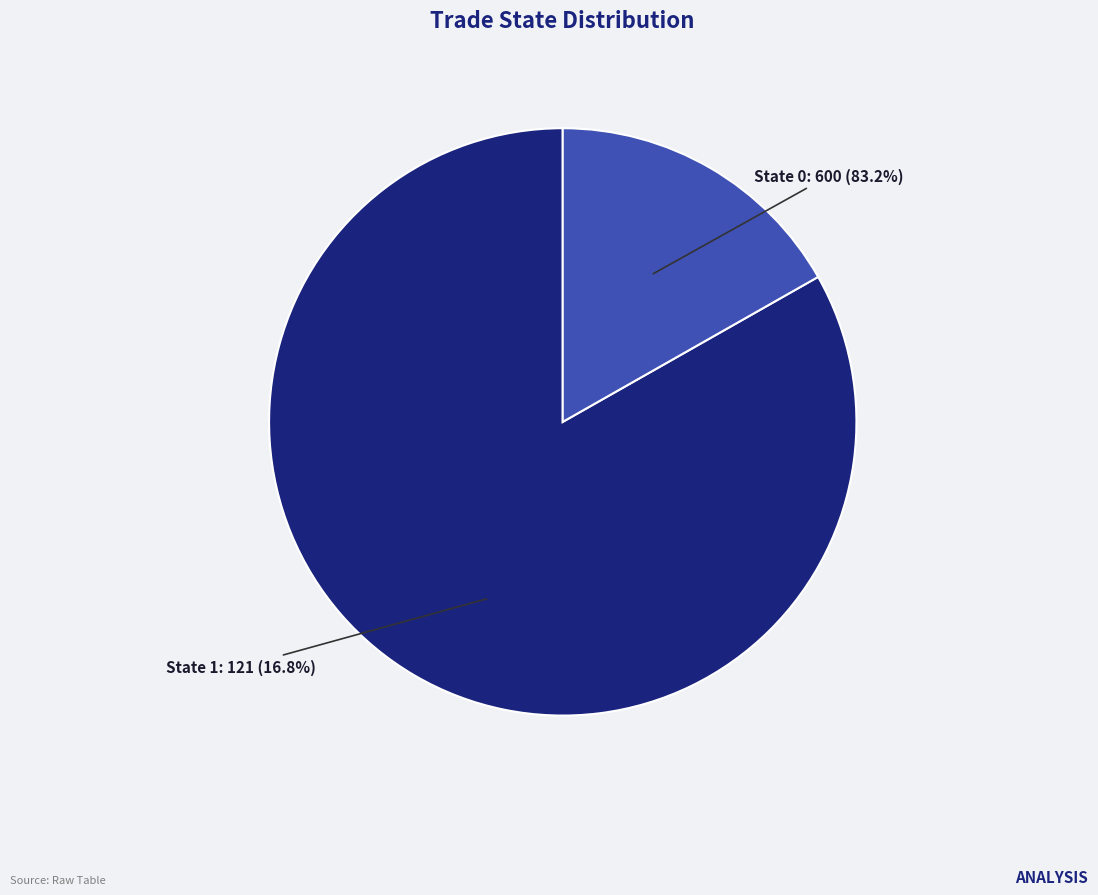

What percentage do trade_state_0 and trade_state_1 together represent?

100.0%